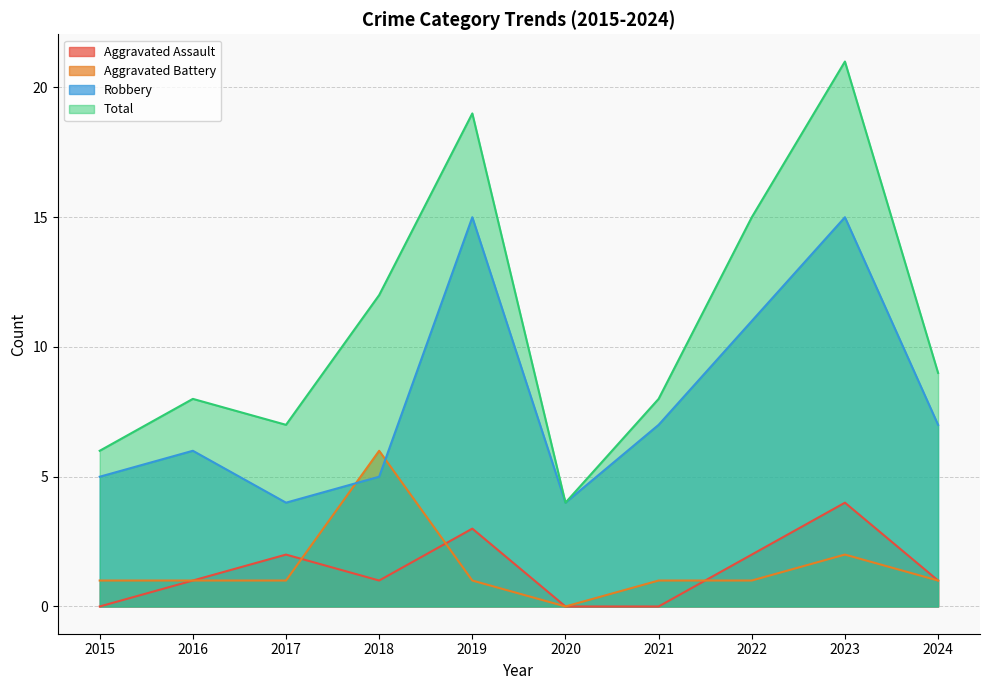

Which label corresponds to the largest value in the chart?

2023